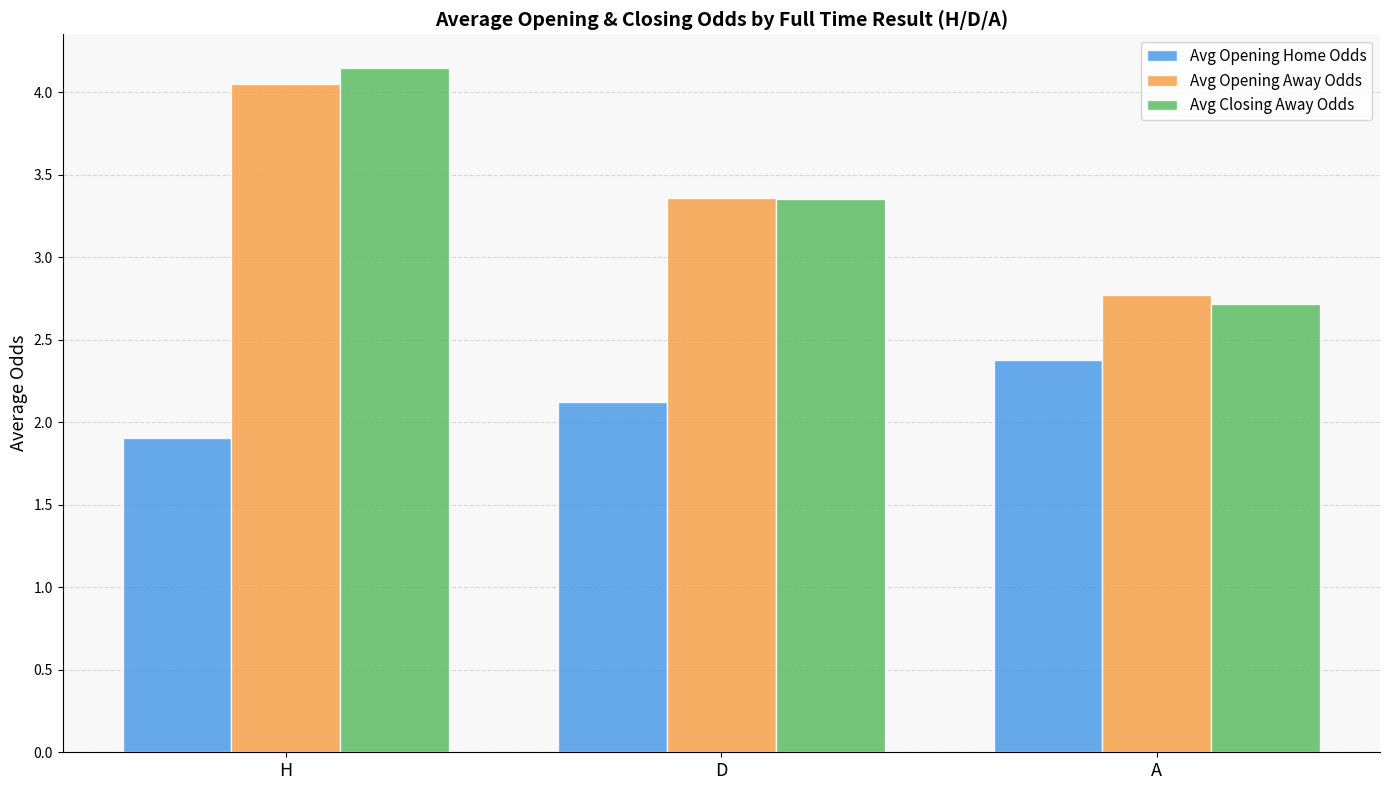

At which category is the sum across all series the highest?

H